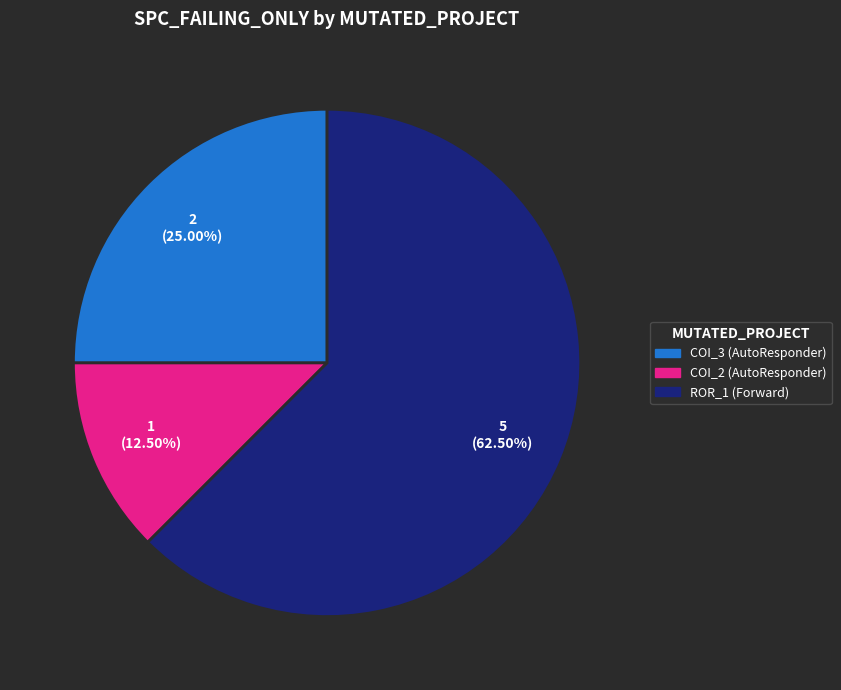

Is there any slice that represents more than half of the pie?

Yes